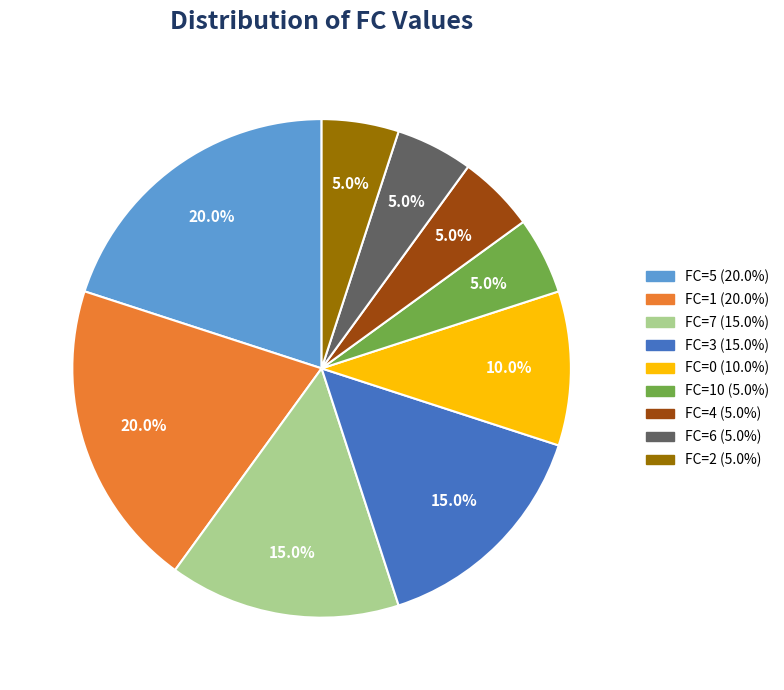

Is there a majority slice in this chart?

No